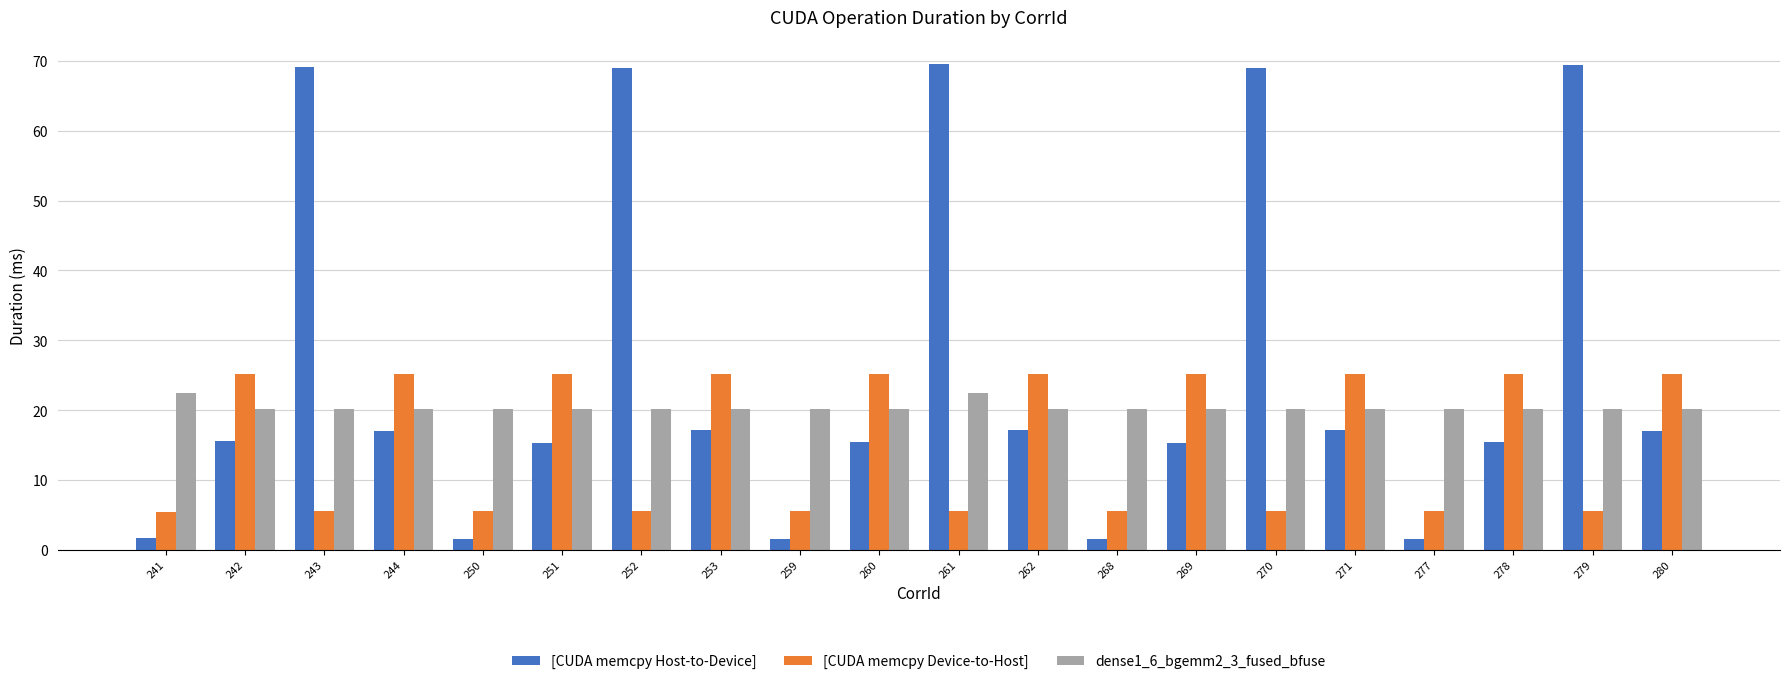

Rank the series by their average value, from lowest to highest.

[CUDA memcpy Device-to-Host], dense1_6_bgemm2_3_fused_bfuse, [CUDA memcpy Host-to-Device]